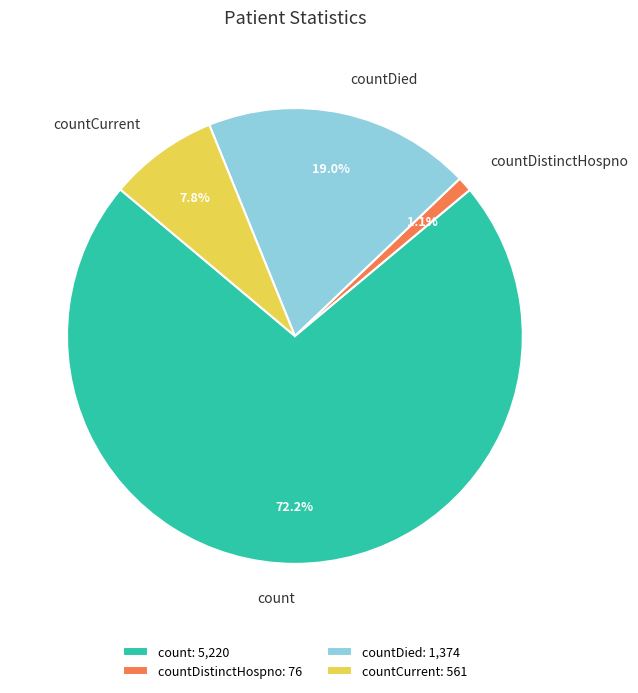

What is the total percentage of countCurrent and count?

79.9%